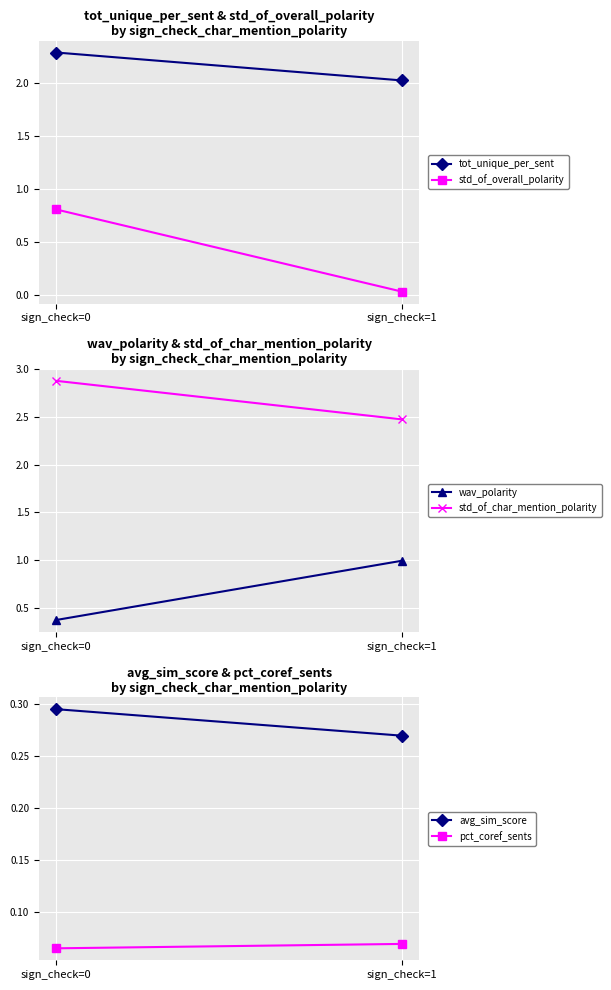

What is the minimum value for wav_polarity?

0.4